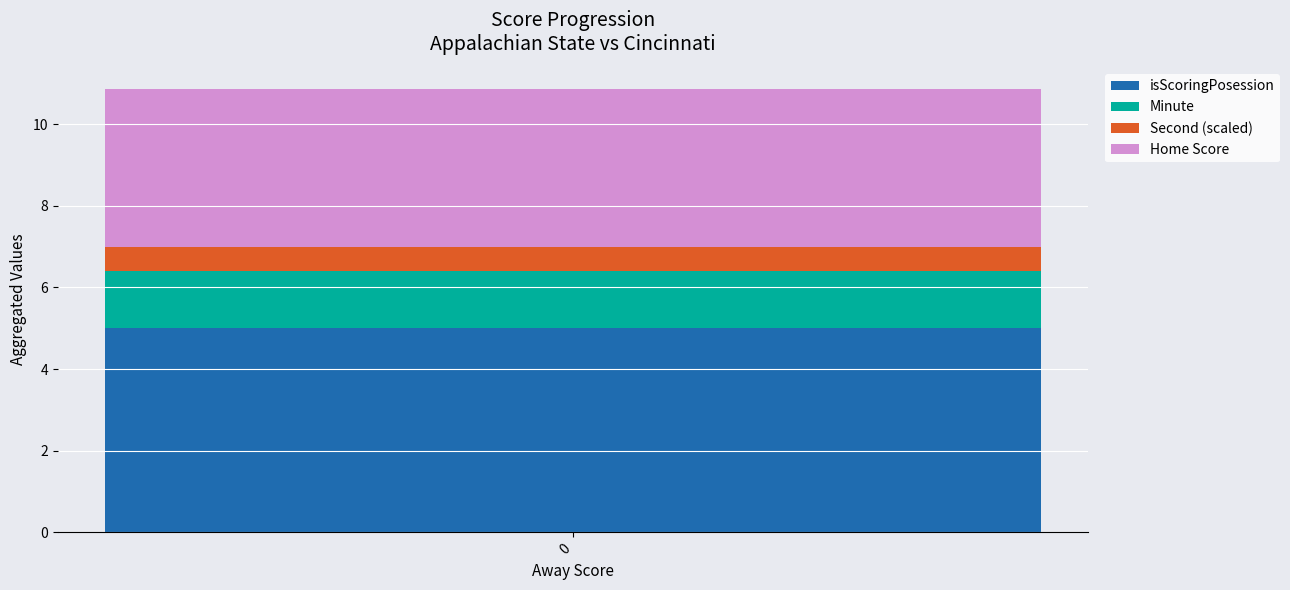

The isScoringPosession series shows 1.9 at 0. True or false?

False